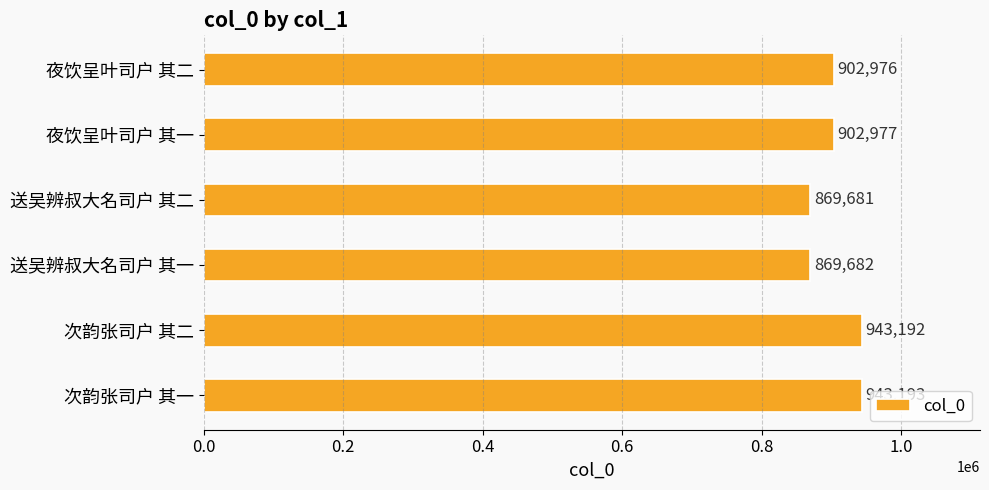

How many bars are there in total?

6